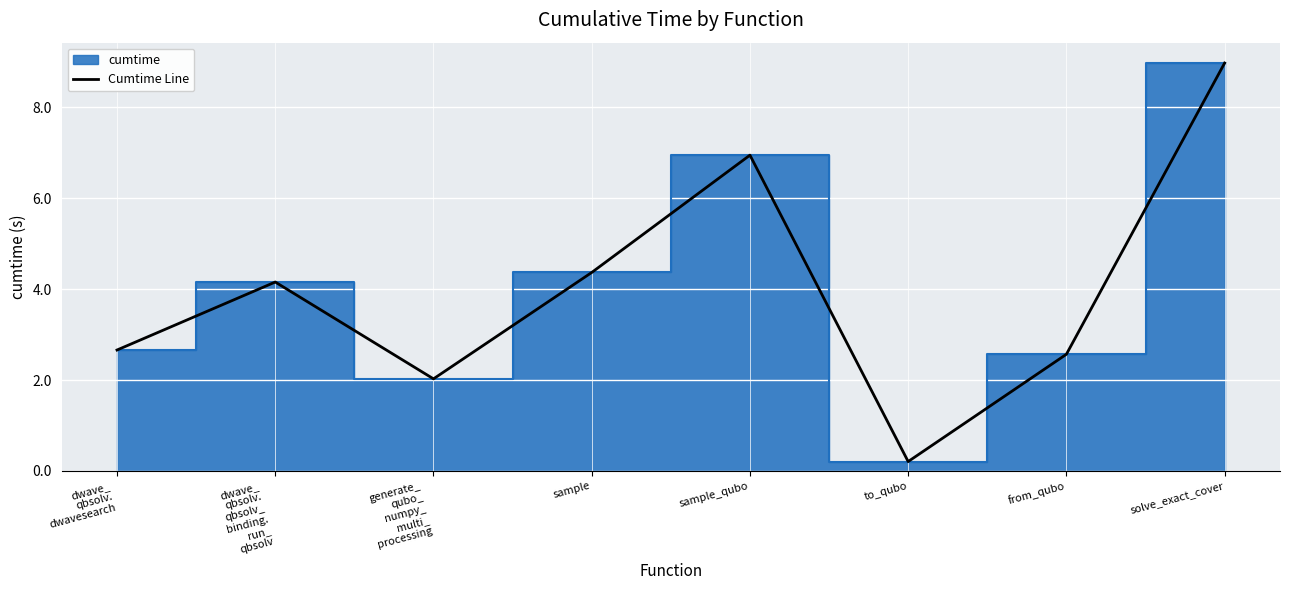

The value at solve_exact_cover is 9.0. True or false?

True